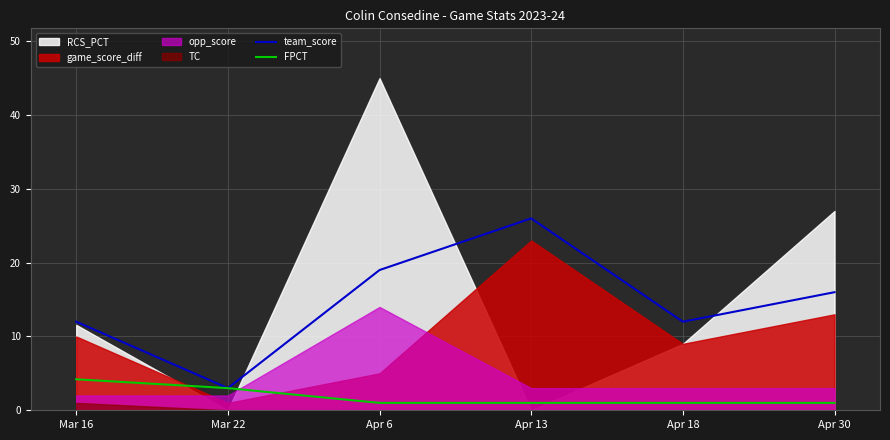

True or false: team_score has a value of 26.0 at Apr 13.

True